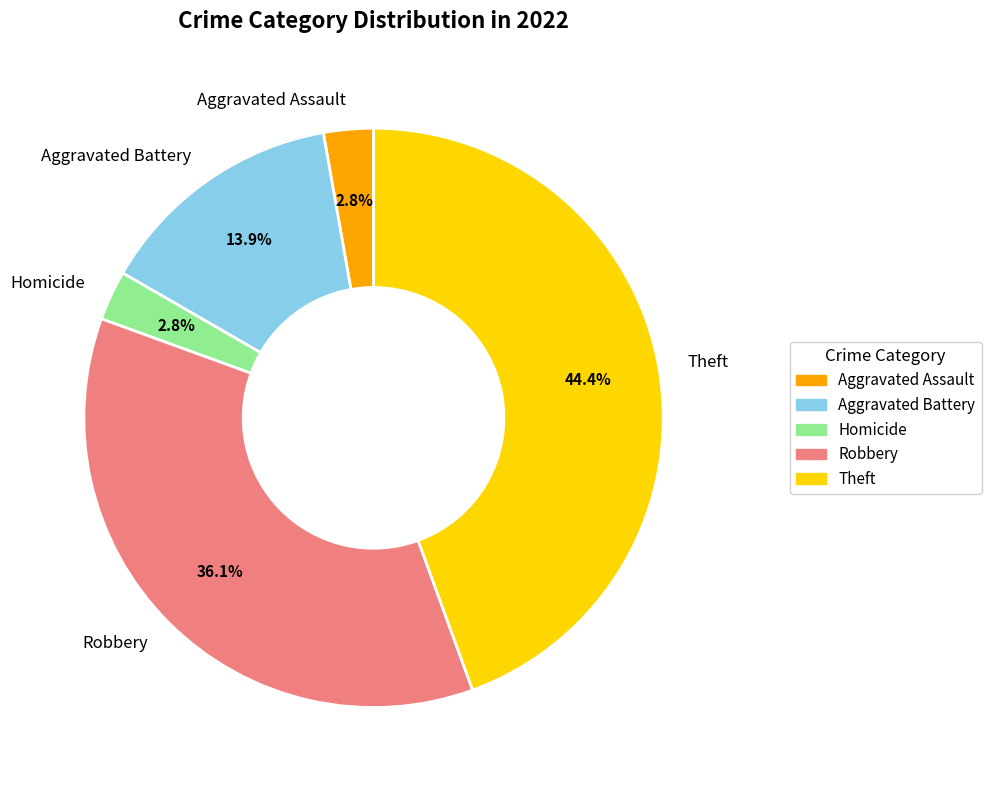

Between Aggravated Assault and Theft, which is larger?

Theft